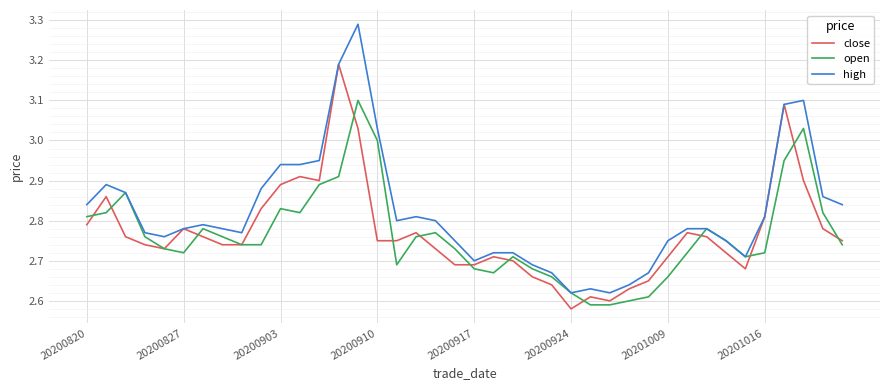

Which series has the widest spread of values?

high